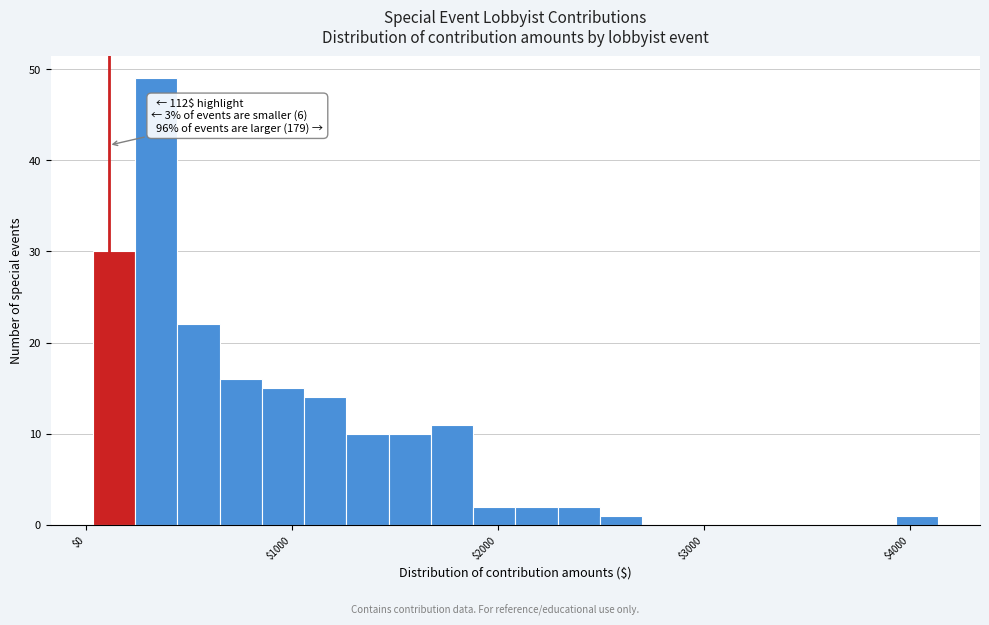

Read against the x-axis, roughly where is the centre of the tallest bar?

300